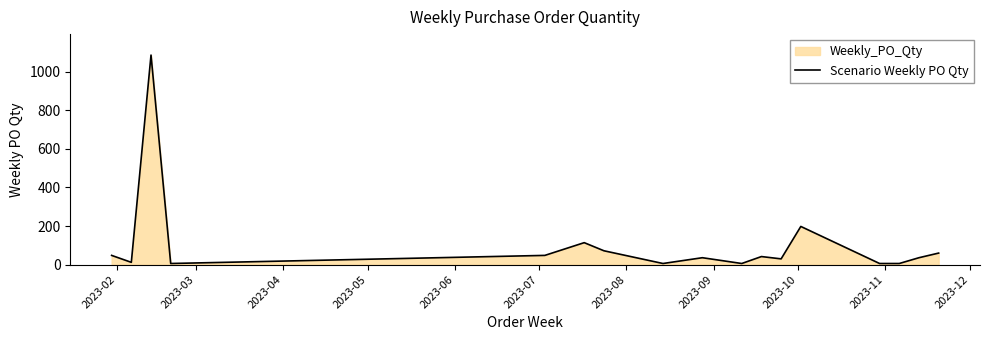

What is the difference between the maximum and minimum values?

1080